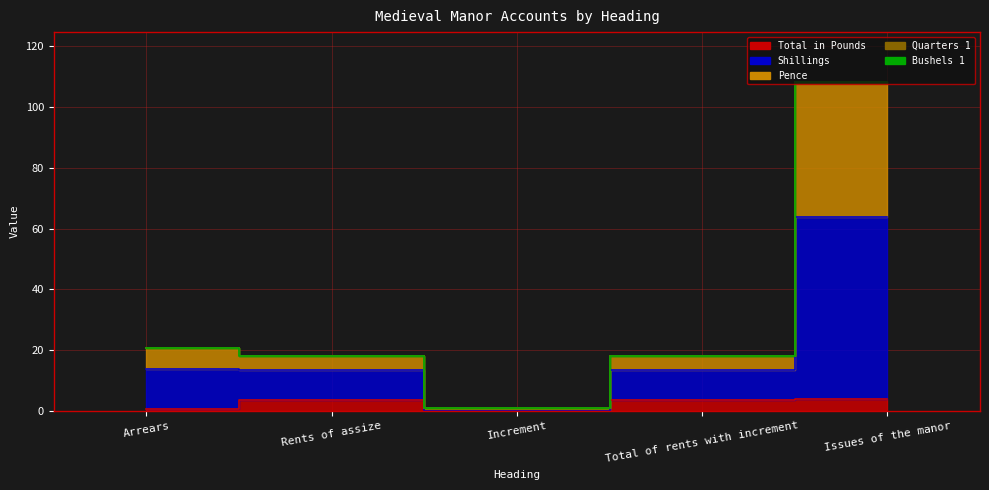

How many positive values does the Total in Pounds series have?

4